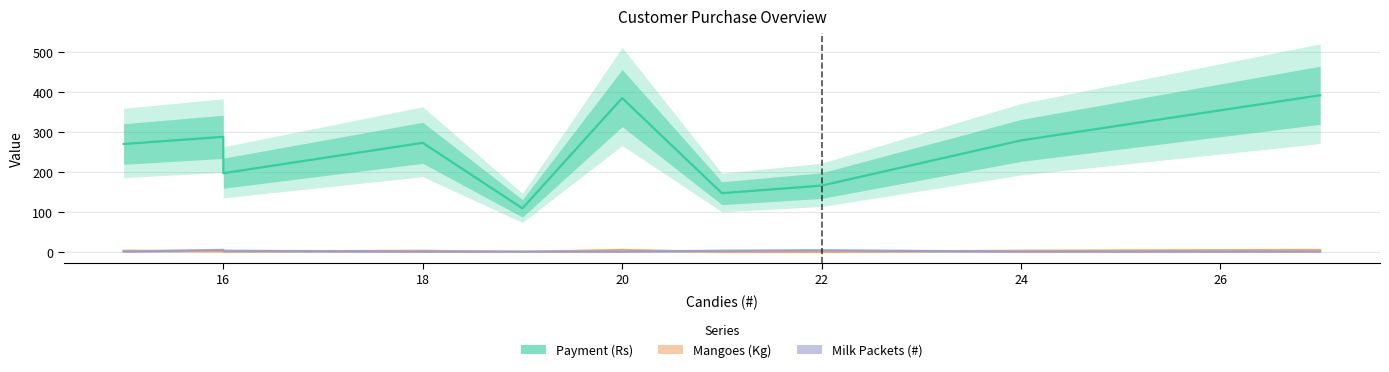

True or false: Milk Packets (#) and Mangoes (Kg) intersect in this chart.

True